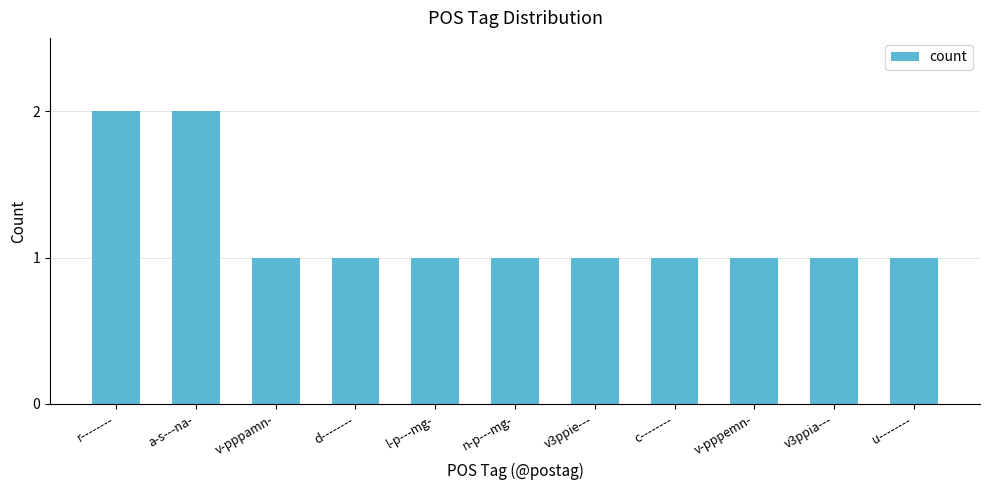

True or false: the data shows 1 at n-p---mg-.

True